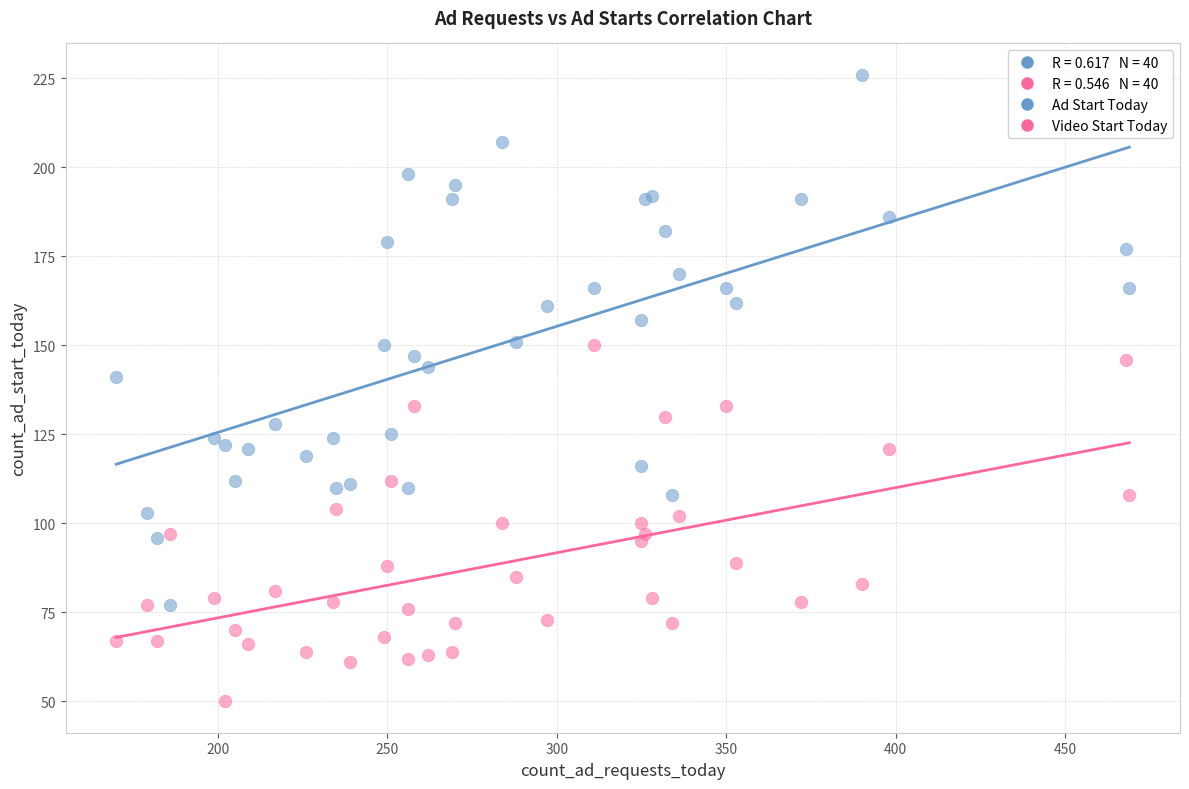

Across all series, what Y value is closest to 138?

141